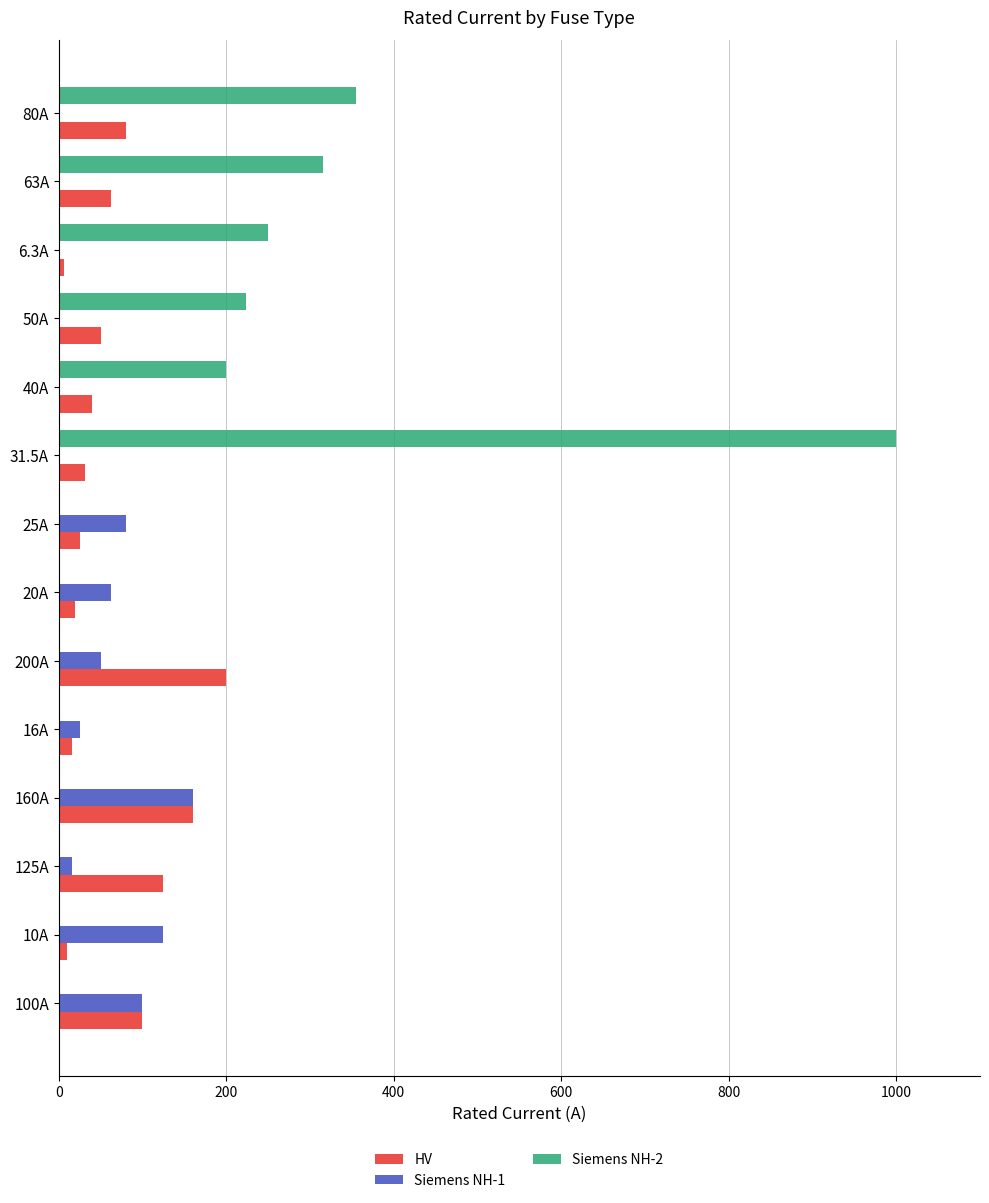

The value of Siemens NH-1 at 16A is 25.0. True or false?

True